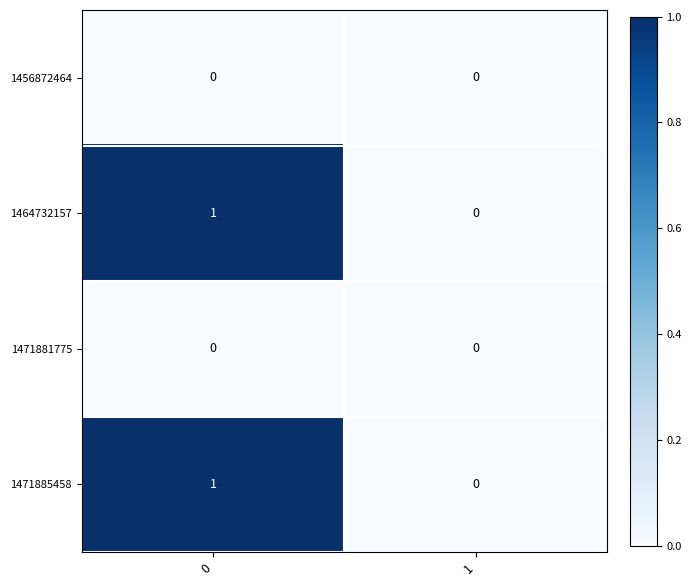

True or false: 1464732157 has a value of 0 at 1.

True